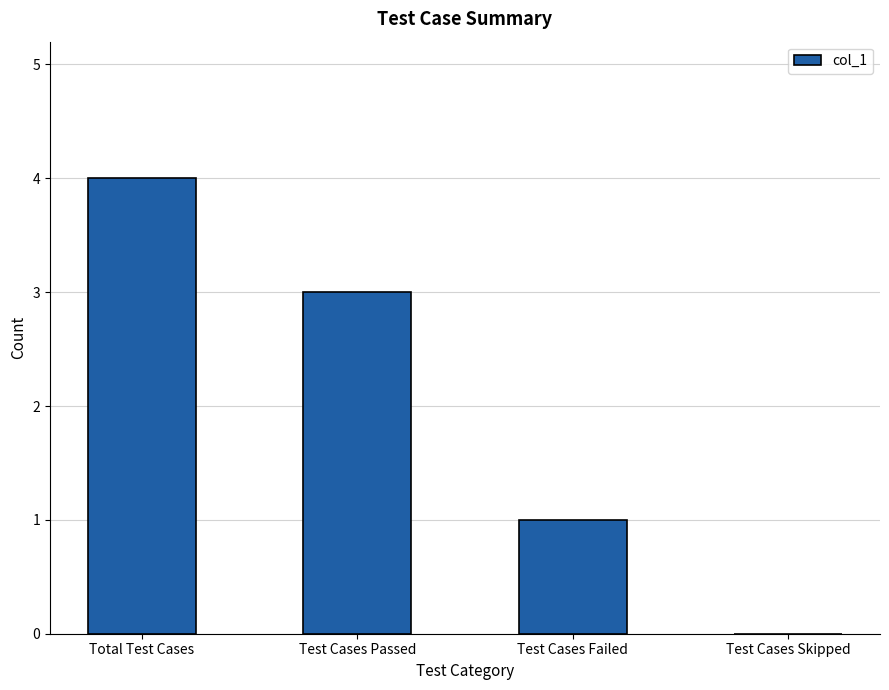

Between Test Cases Skipped and Test Cases Passed, which is larger?

Test Cases Passed